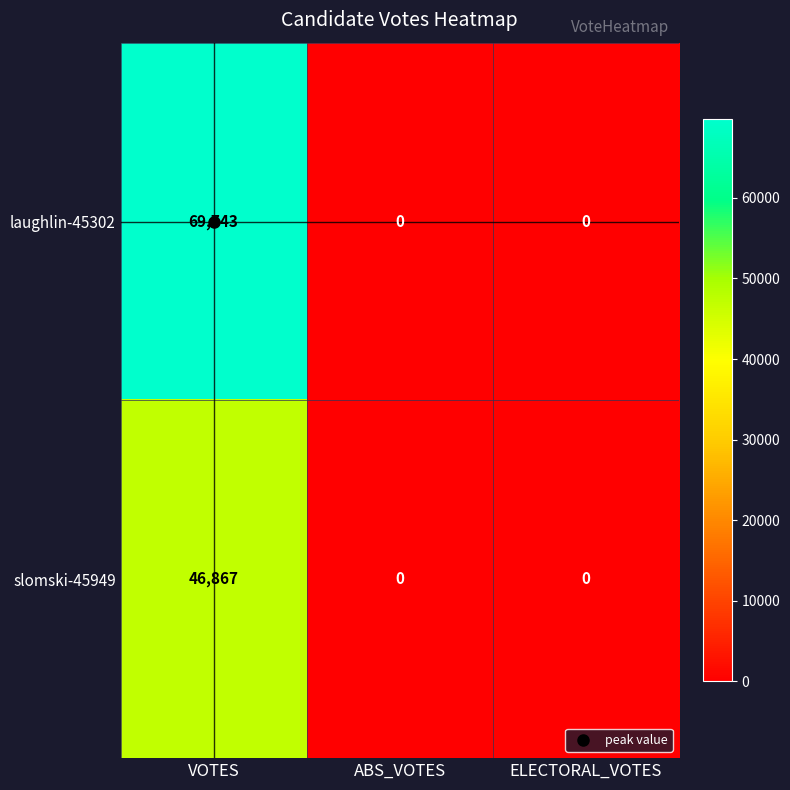

How many slomski-45949 values are between 0 and 46867?

3